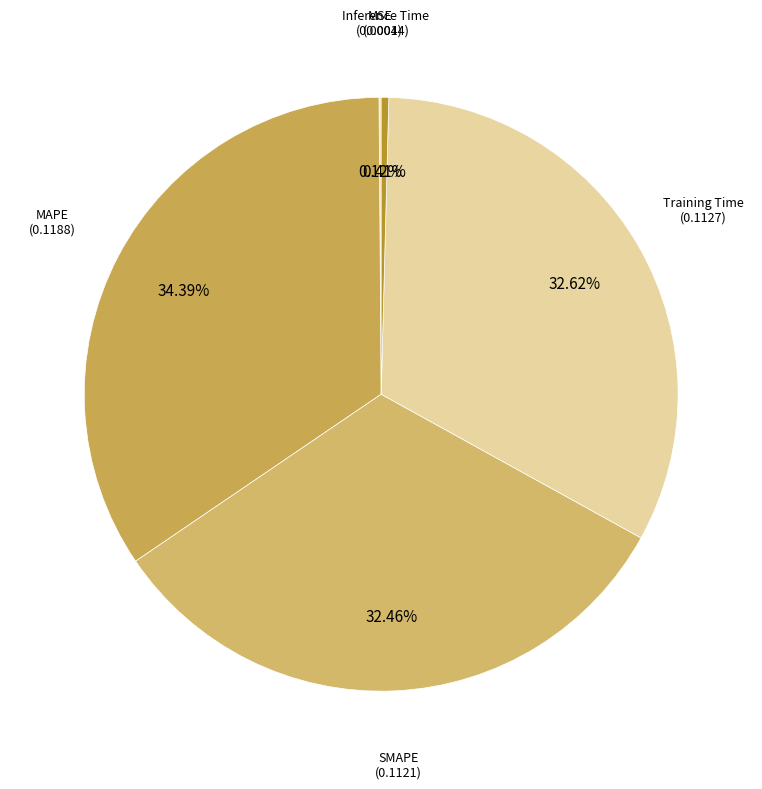

Is the sum of SMAPE and Training Time greater than half?

Yes